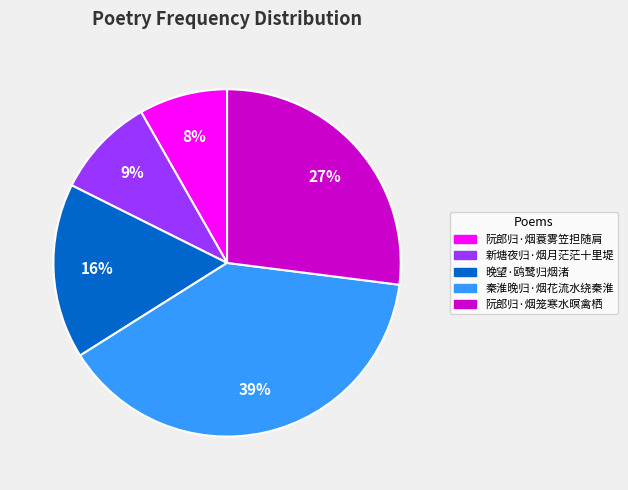

Between 阮郎归·烟笼寒水暝禽栖 and 阮郎归·烟蓑雾笠担随肩, which is larger?

阮郎归·烟笼寒水暝禽栖